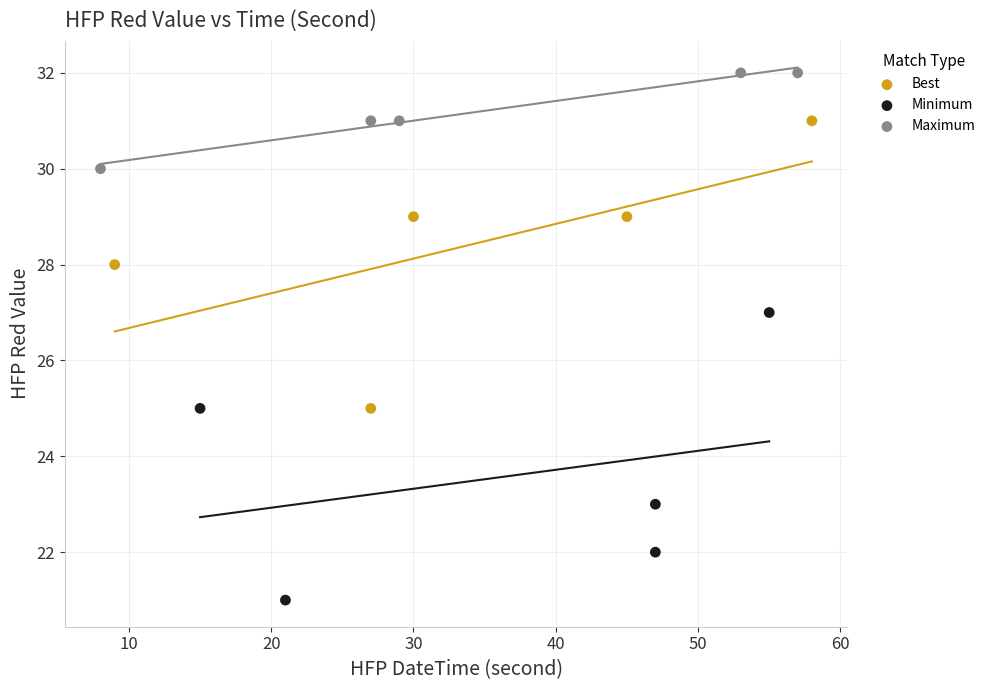

Which series contains the highest Y value?

Maximum